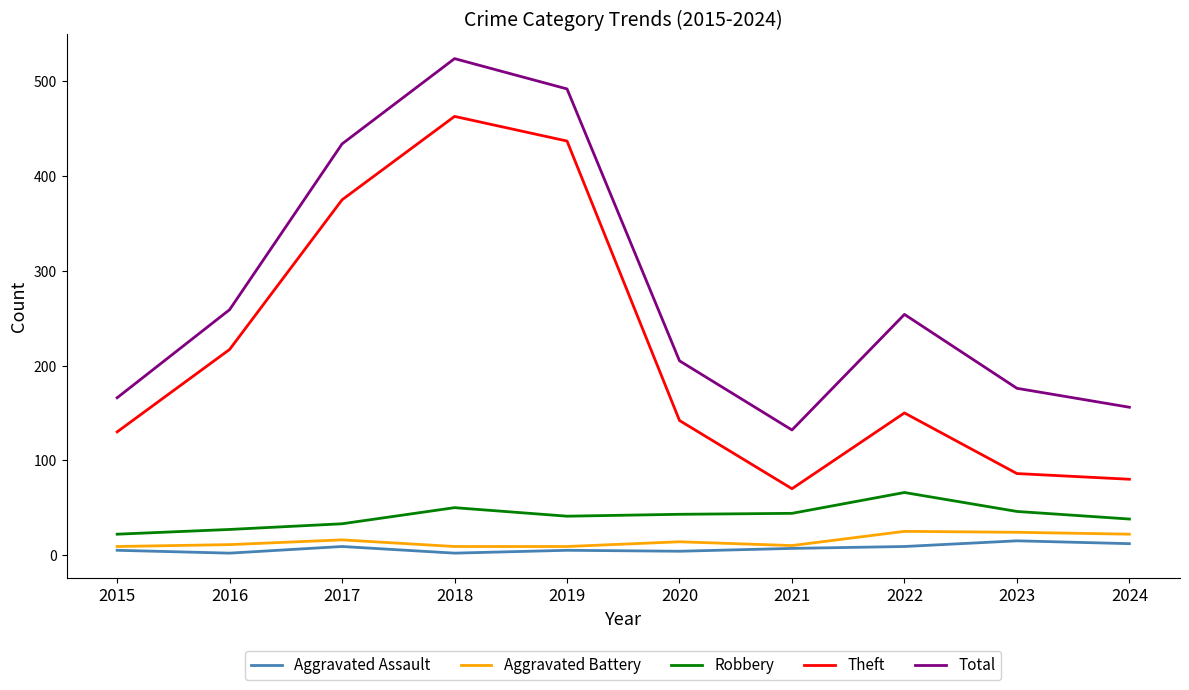

Which series has the widest spread of values?

Theft